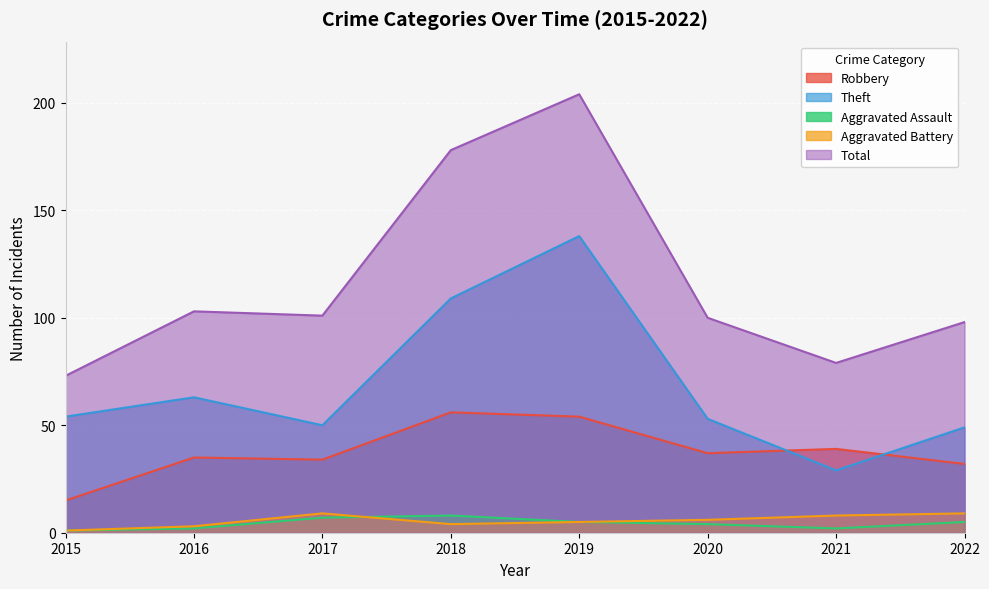

Reading left to right, extract all data points from this chart.

Robbery: 15	35	34	56	54	37	39	32
Theft: 54	63	50	109	138	53	29	49
Aggravated Assault: 1	2	7	8	5	4	2	5
Aggravated Battery: 1	3	9	4	5	6	8	9
Total: 73	103	101	178	204	100	79	98